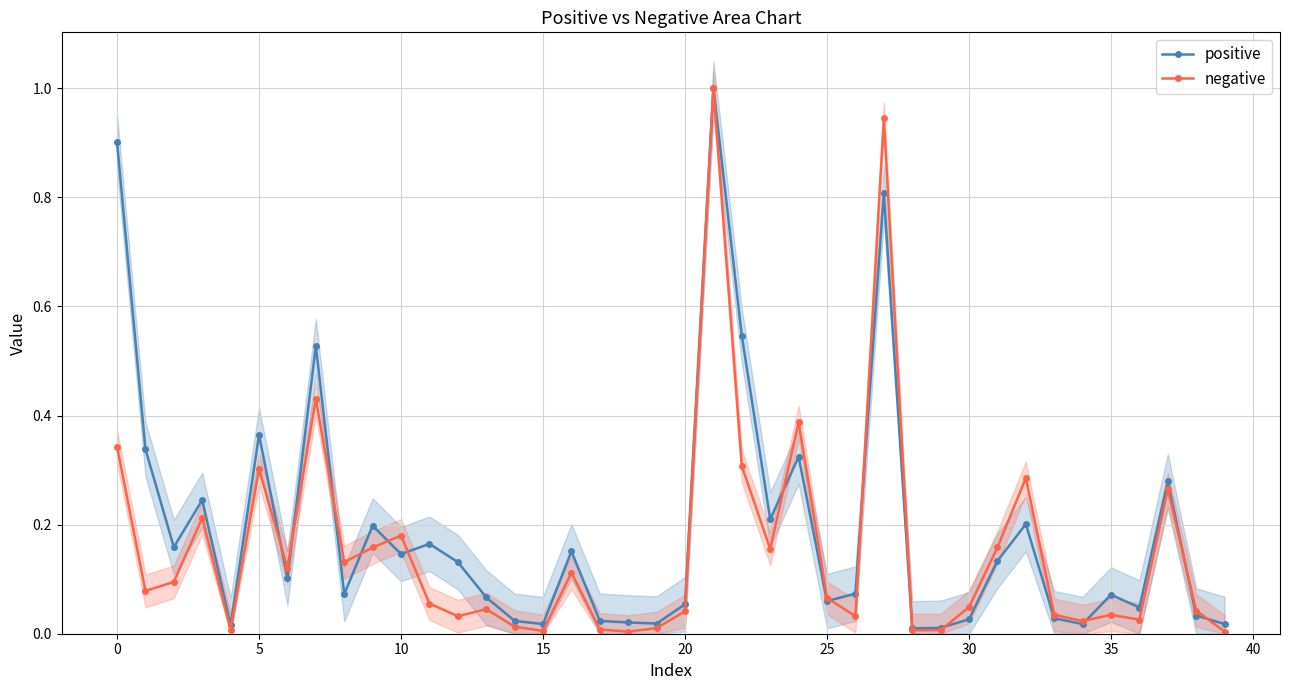

What is the maximum value for positive?

1.0